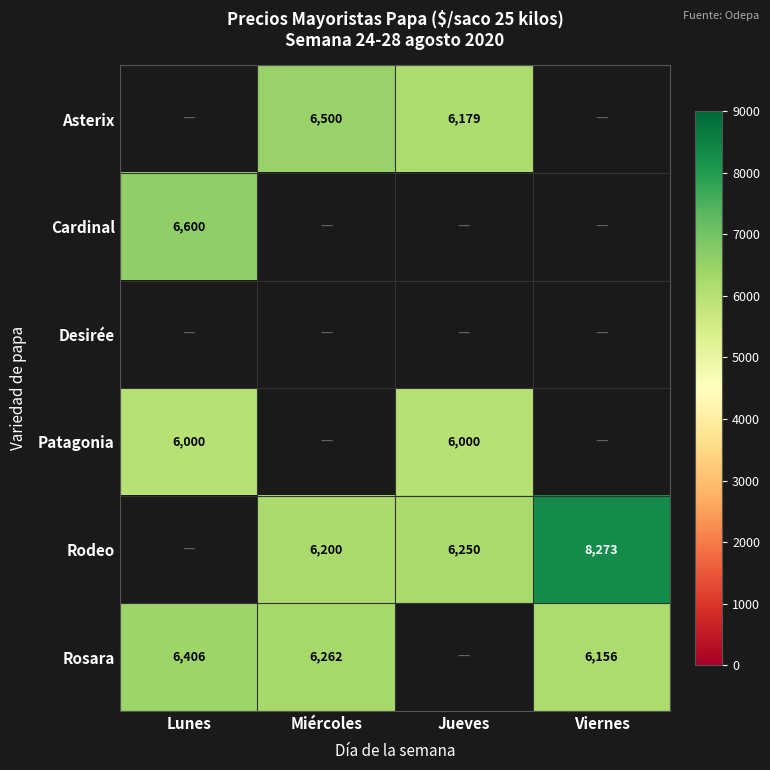

The value of Rosara at Miércoles is 8673. True or false?

False